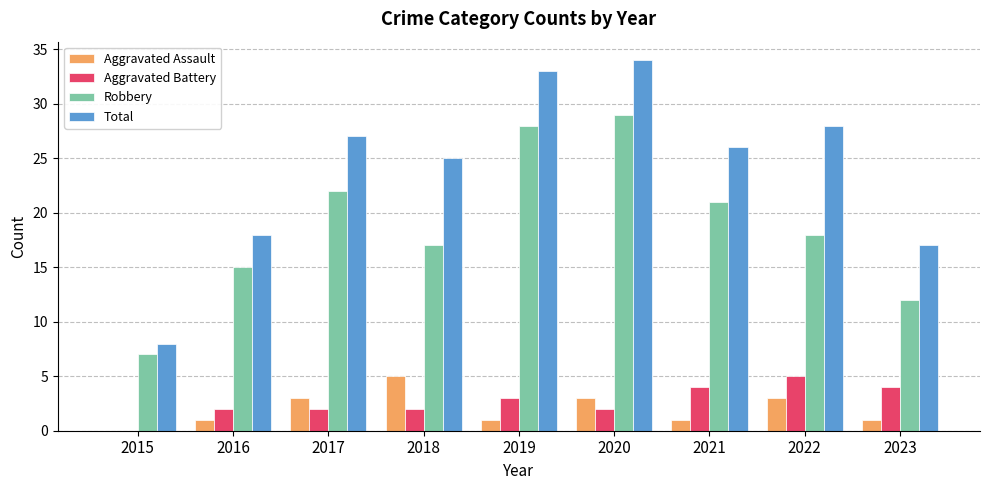

Read the Aggravated Assault value at 2016.

1